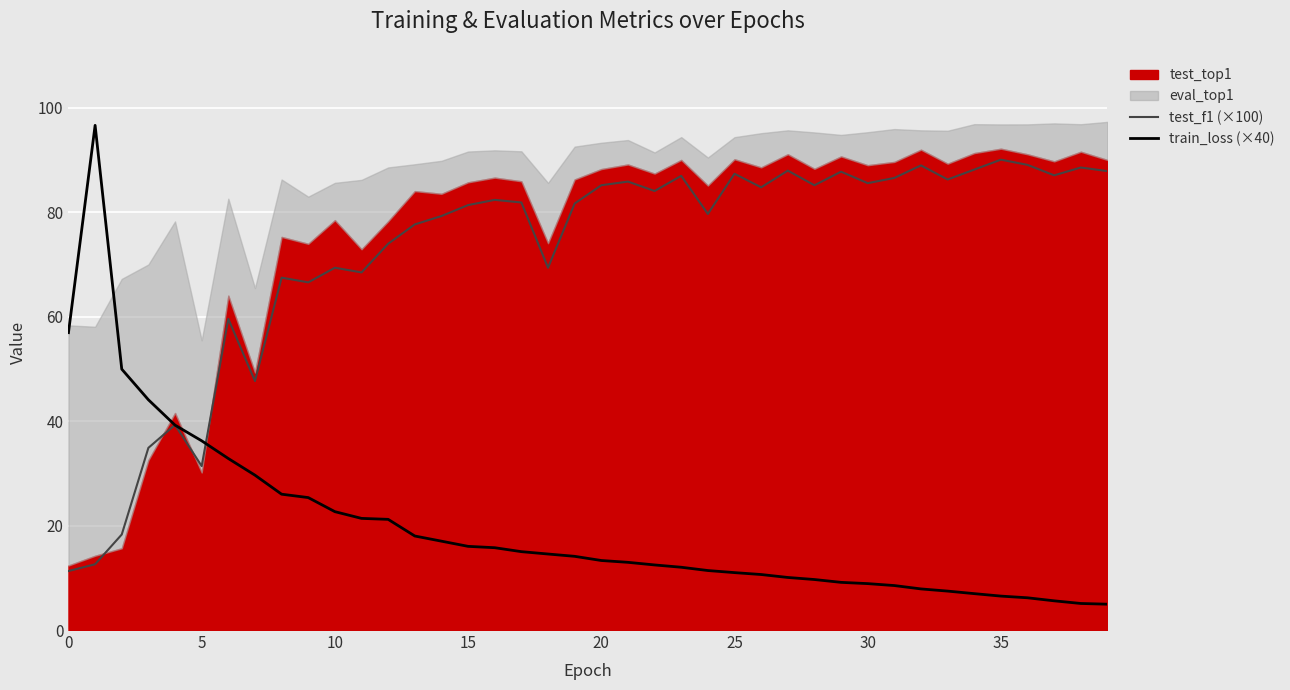

How many data points in test_f1 (×100) are less than 82?

20